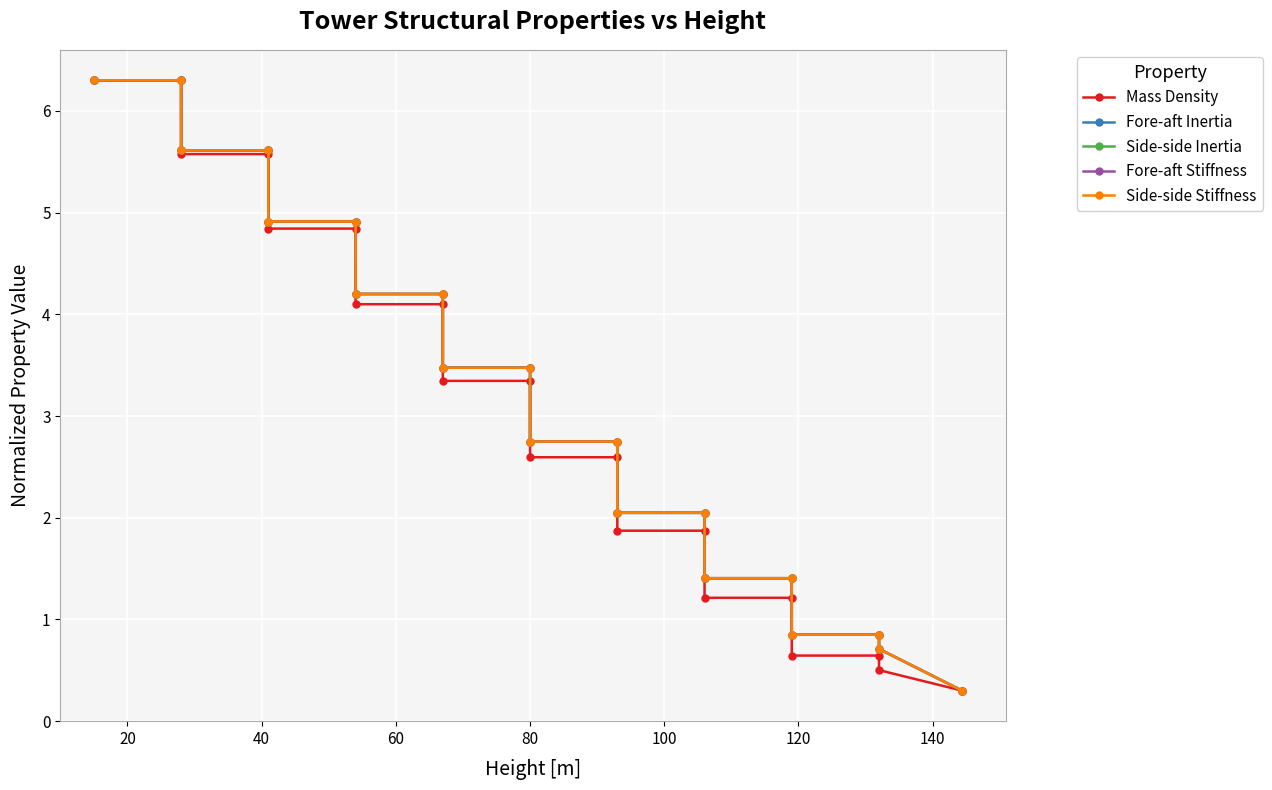

Does the chart have visible grid lines?

Yes